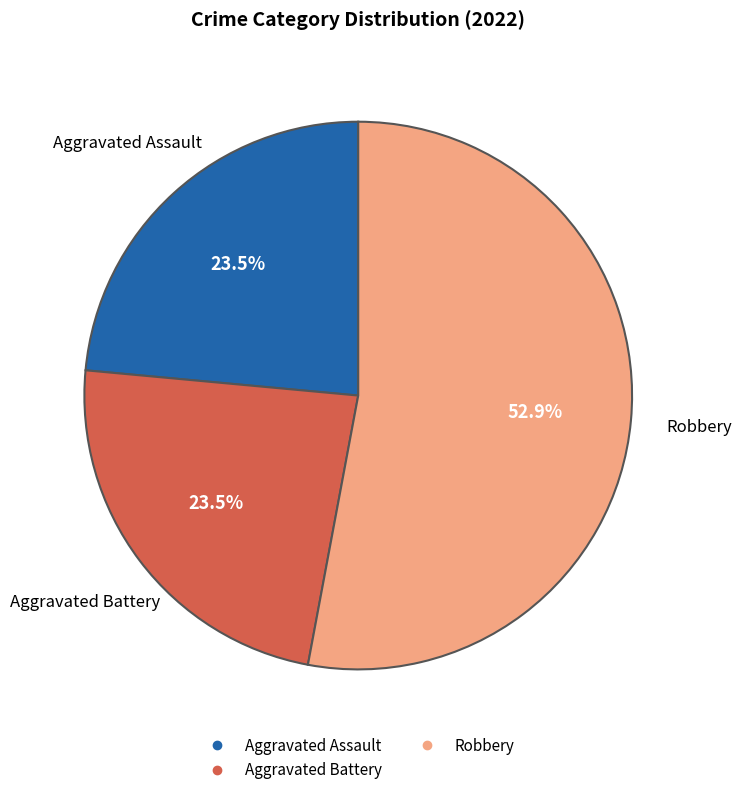

Is there any slice that represents more than half of the pie?

Yes